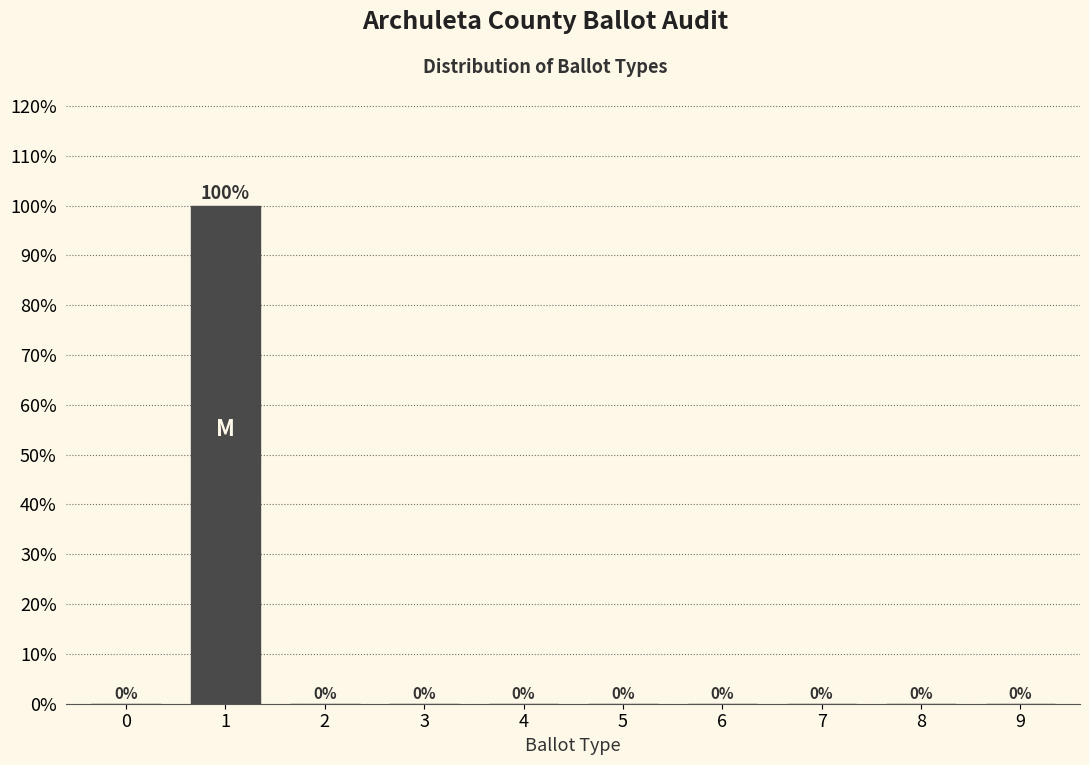

Reading left to right, extract all data points from this chart.

0=0	1=100	2=0	3=0	4=0	5=0	6=0	7=0	8=0	9=0